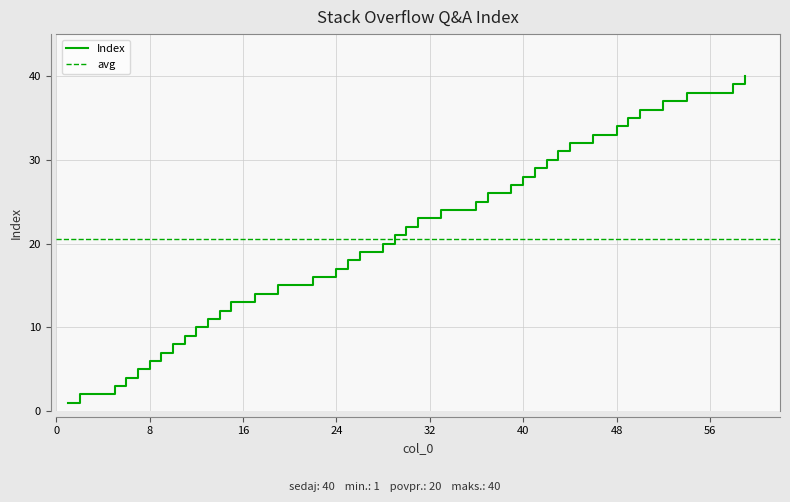

Reading left to right, list all the values displayed in this chart.

1=1	2=2	5=3	6=4	7=5	8=6	9=7	10=8	11=9	12=10	13=11	14=12	15=13	17=14	19=15	22=16	24=17	25=18	26=19	28=20	29=21	30=22	31=23	33=24	36=25	37=26	39=27	40=28	41=29	42=30	43=31	44=32	46=33	48=34	49=35	50=36	52=37	54=38	58=39	59=40